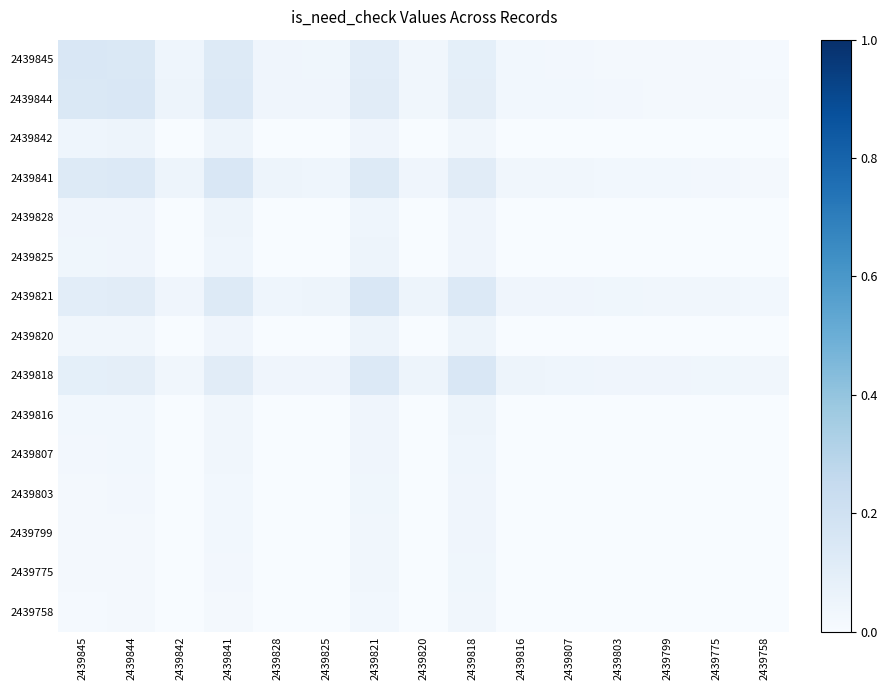

At which category does the chart reach its minimum across all series?

2439842